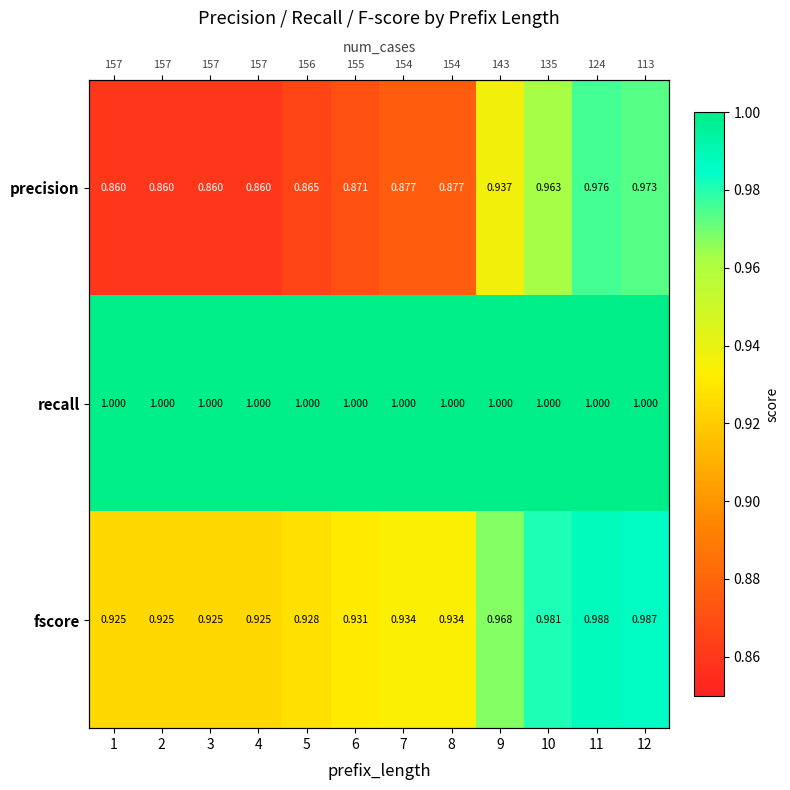

Which series changed the most between 6 and 9?

precision